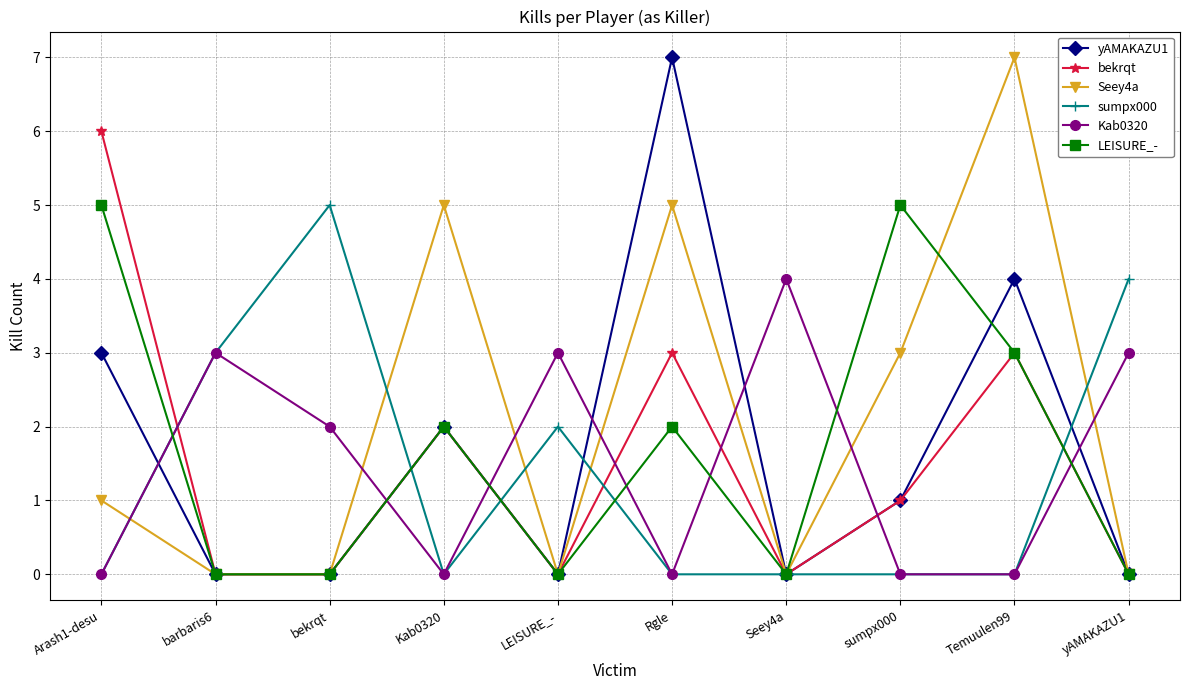

What is the label of the 8th point from the right?

bekrqt